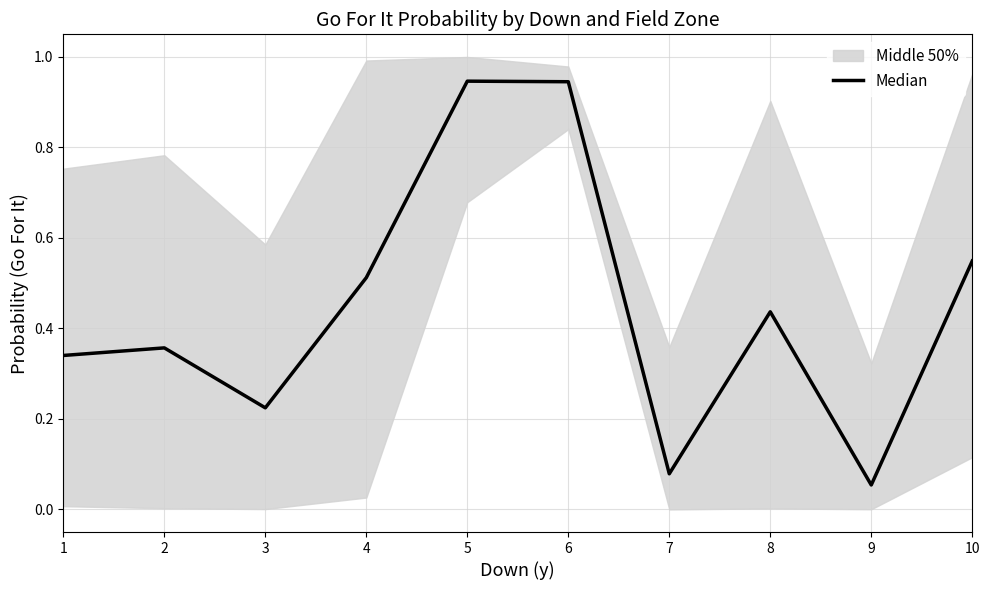

What is the average value?

0.4